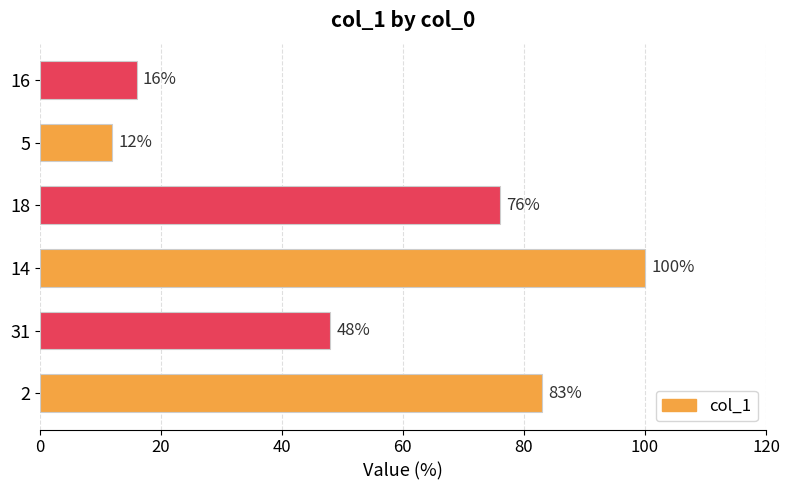

How many data points are less than 76?

3